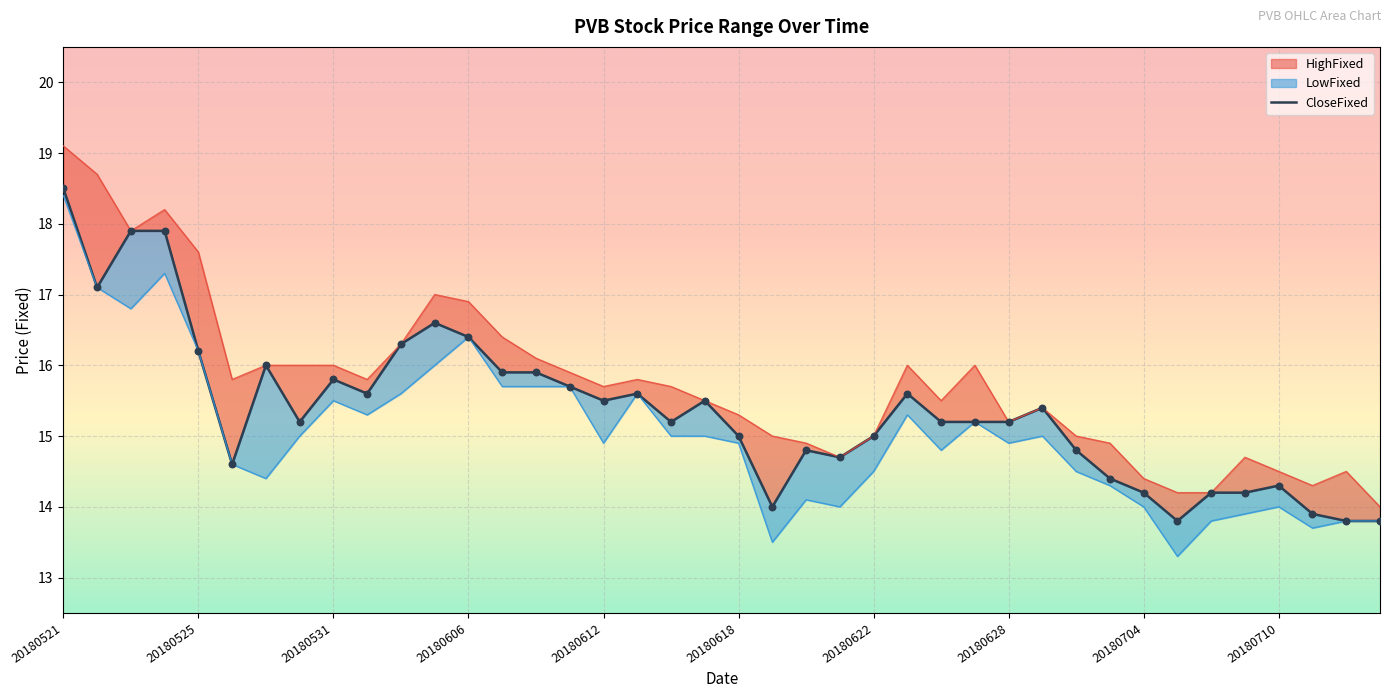

Is the value of CloseFixed at 20180629 greater than the value of LowFixed at 20180704?

Yes